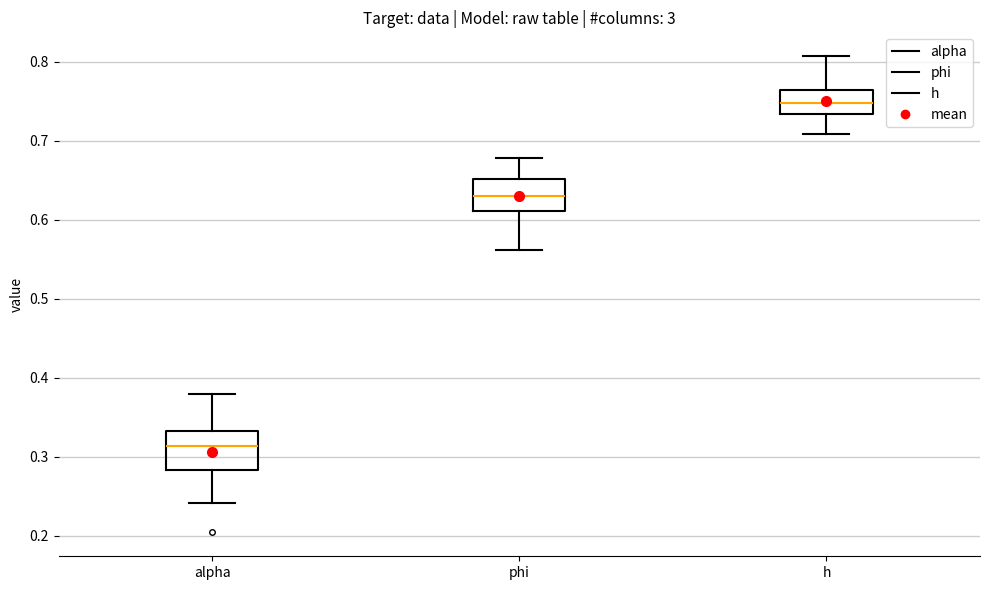

Reading left to right, read every box against the y-axis: the position of its median line, the range the box covers, and the ends of its whiskers. The values are not printed on the chart, so give them approximately, as read against the axis.

alpha: median 0.31, box 0.28 to 0.33, whiskers 0.24 to 0.38
phi: median 0.63, box 0.61 to 0.65, whiskers 0.56 to 0.68
h: median 0.75, box 0.73 to 0.76, whiskers 0.71 to 0.81